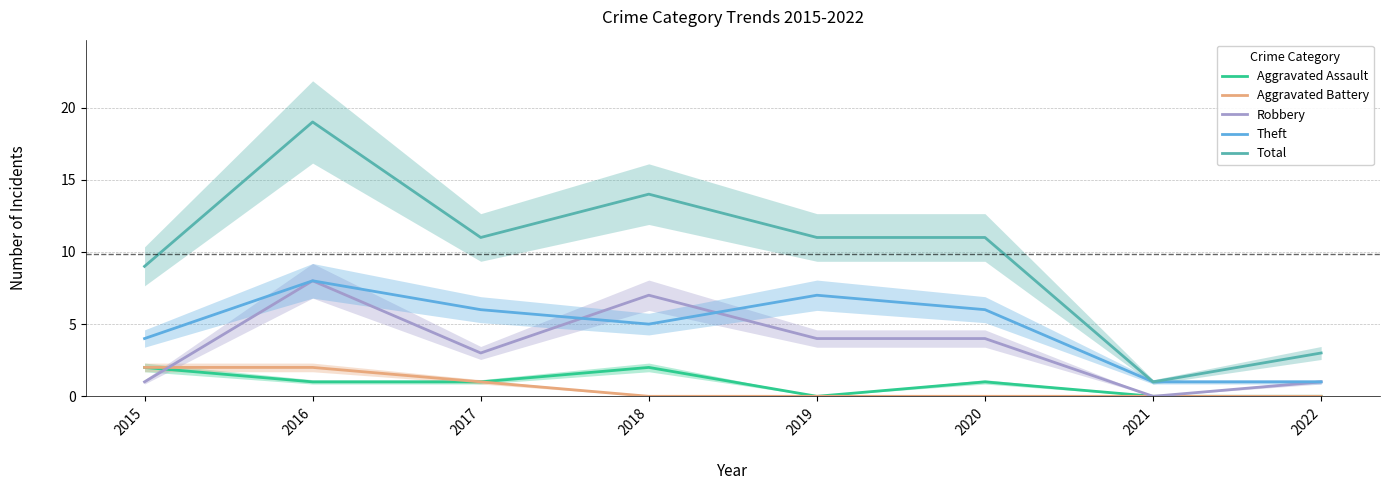

After their last crossing, which series has the higher values: Robbery or Theft?

Theft